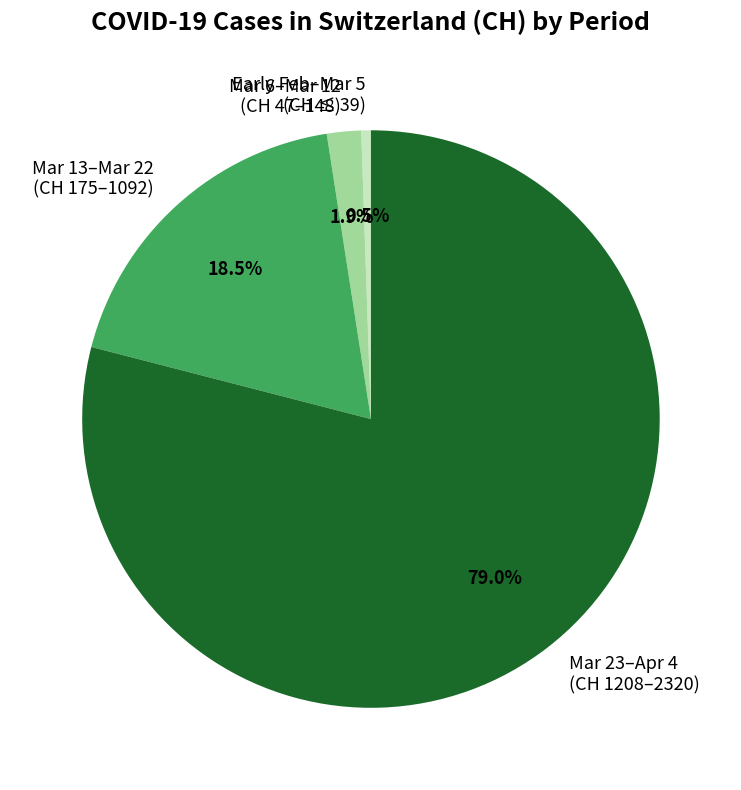

Is there a majority slice in this chart?

Yes